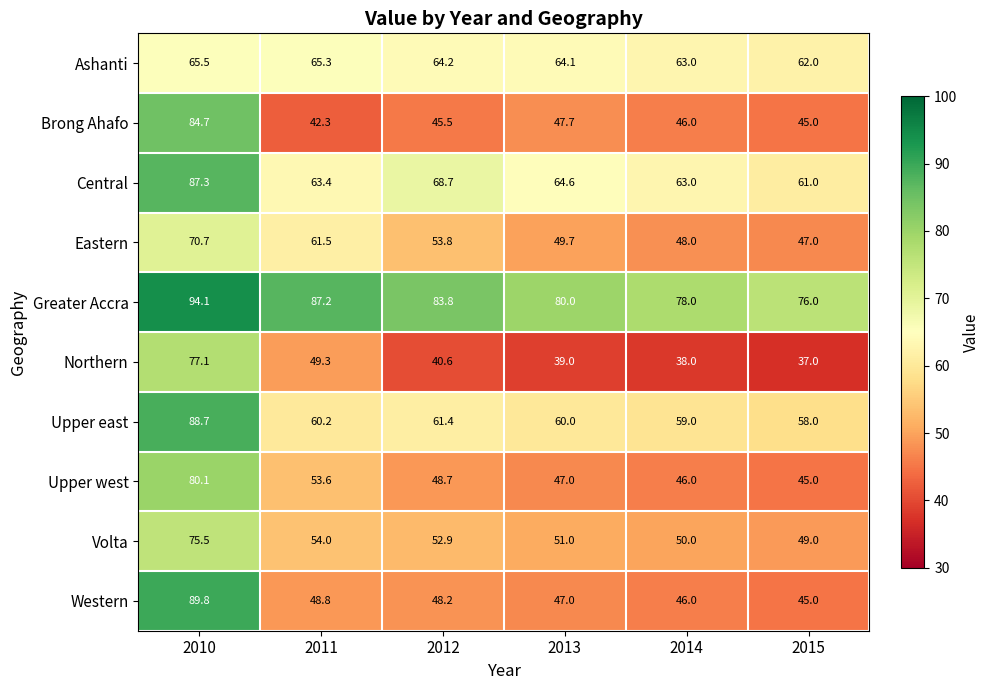

Which series has the widest spread of values?

Western